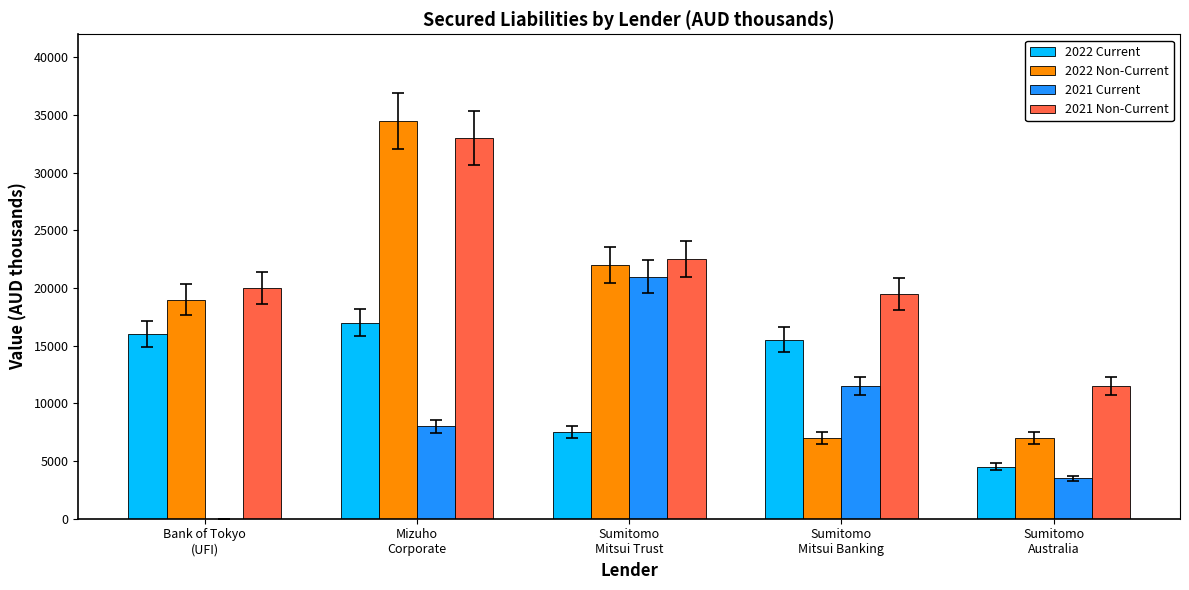

The 2021 Non-Current series shows 6419 at Sumitomo
Mitsui Banking. True or false?

False